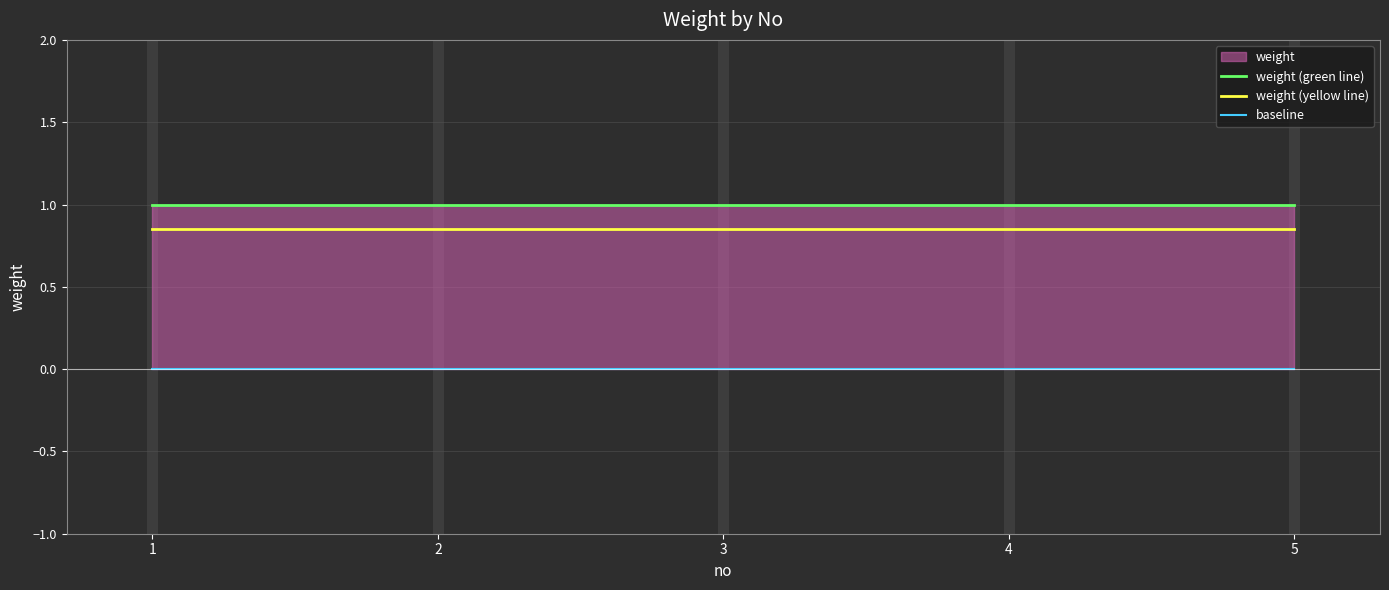

At which category is the sum across all series the highest?

1